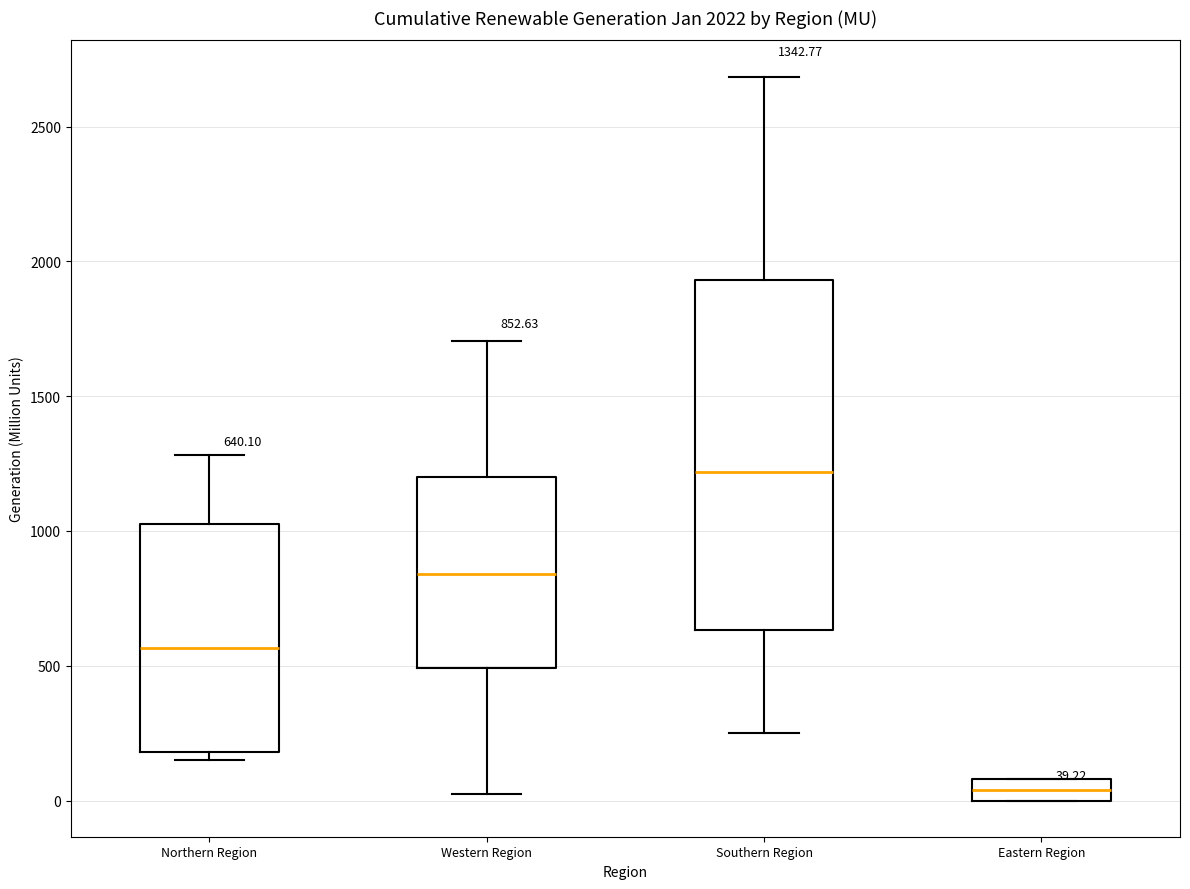

Which box is the tallest, from its lower edge to its upper edge?

Southern Region